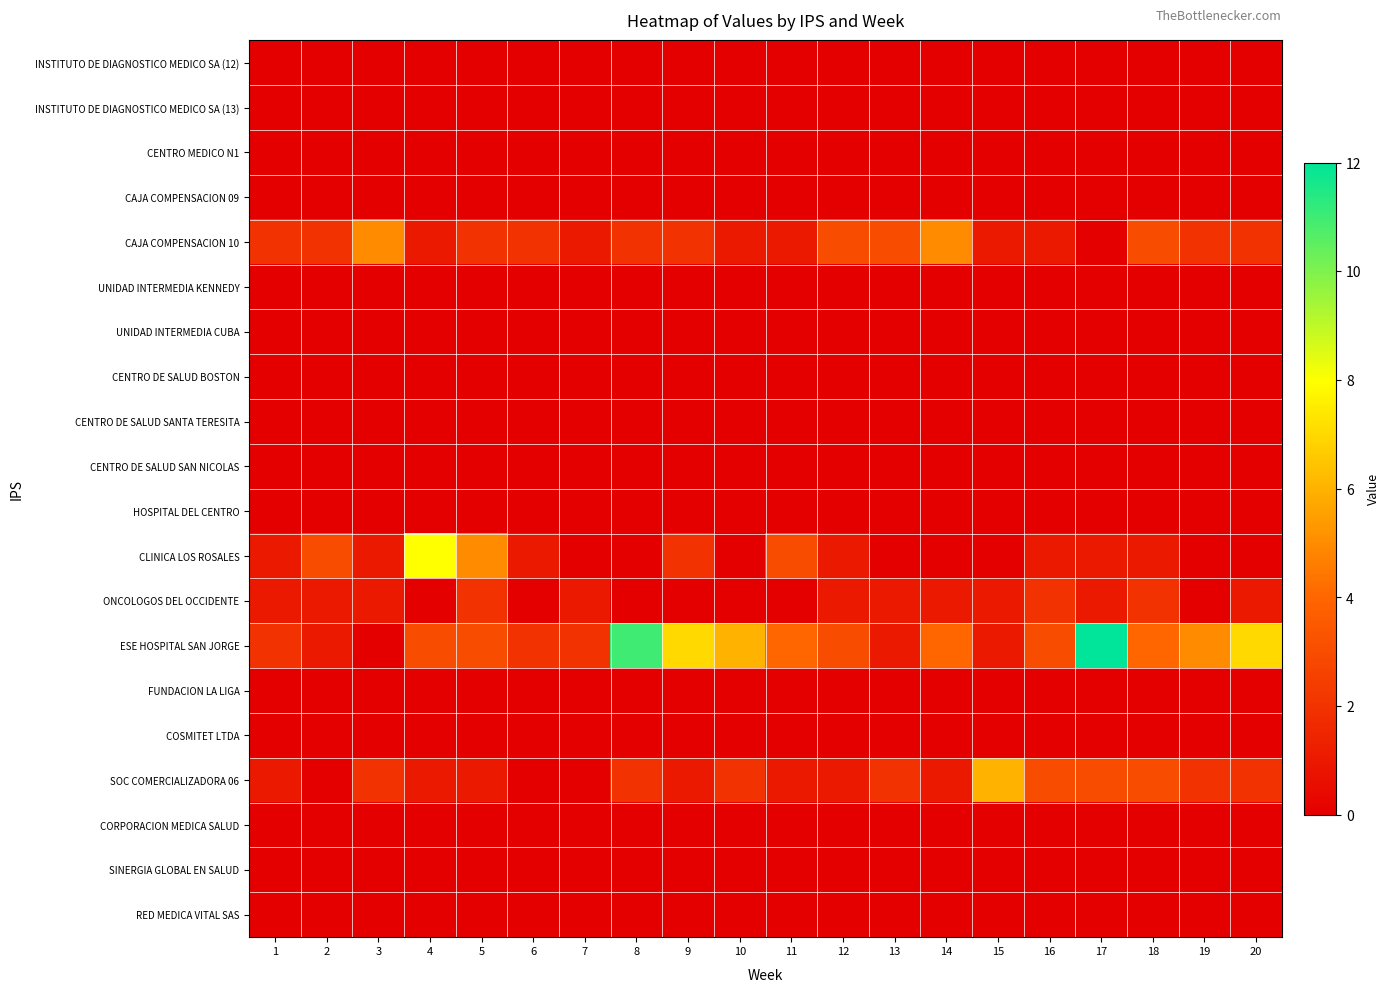

Reading left to right, what are all the values shown in this chart?

INSTITUTO DE DIAGNOSTICO MEDICO SA (12): 1=0	2=0	3=0	4=0	5=0	6=0	7=0	8=0	9=0	10=0	11=0	12=0	13=0	14=0	15=0	16=0	17=0	18=0	19=0	20=0
INSTITUTO DE DIAGNOSTICO MEDICO SA (13): 1=0	2=0	3=0	4=0	5=0	6=0	7=0	8=0	9=0	10=0	11=0	12=0	13=0	14=0	15=0	16=0	17=0	18=0	19=0	20=0
CENTRO MEDICO N1: 1=0	2=0	3=0	4=0	5=0	6=0	7=0	8=0	9=0	10=0	11=0	12=0	13=0	14=0	15=0	16=0	17=0	18=0	19=0	20=0
CAJA COMPENSACION 09: 1=0	2=0	3=0	4=0	5=0	6=0	7=0	8=0	9=0	10=0	11=0	12=0	13=0	14=0	15=0	16=0	17=0	18=0	19=0	20=0
CAJA COMPENSACION 10: 1=2	2=2	3=5	4=1	5=2	6=2	7=1	8=2	9=2	10=1	11=1	12=3	13=3	14=5	15=1	16=1	17=0	18=3	19=2	20=2
UNIDAD INTERMEDIA KENNEDY: 1=0	2=0	3=0	4=0	5=0	6=0	7=0	8=0	9=0	10=0	11=0	12=0	13=0	14=0	15=0	16=0	17=0	18=0	19=0	20=0
UNIDAD INTERMEDIA CUBA: 1=0	2=0	3=0	4=0	5=0	6=0	7=0	8=0	9=0	10=0	11=0	12=0	13=0	14=0	15=0	16=0	17=0	18=0	19=0	20=0
CENTRO DE SALUD BOSTON: 1=0	2=0	3=0	4=0	5=0	6=0	7=0	8=0	9=0	10=0	11=0	12=0	13=0	14=0	15=0	16=0	17=0	18=0	19=0	20=0
CENTRO DE SALUD SANTA TERESITA: 1=0	2=0	3=0	4=0	5=0	6=0	7=0	8=0	9=0	10=0	11=0	12=0	13=0	14=0	15=0	16=0	17=0	18=0	19=0	20=0
CENTRO DE SALUD SAN NICOLAS: 1=0	2=0	3=0	4=0	5=0	6=0	7=0	8=0	9=0	10=0	11=0	12=0	13=0	14=0	15=0	16=0	17=0	18=0	19=0	20=0
HOSPITAL DEL CENTRO: 1=0	2=0	3=0	4=0	5=0	6=0	7=0	8=0	9=0	10=0	11=0	12=0	13=0	14=0	15=0	16=0	17=0	18=0	19=0	20=0
CLINICA LOS ROSALES: 1=1	2=3	3=1	4=8	5=5	6=1	7=0	8=0	9=2	10=0	11=3	12=1	13=0	14=0	15=0	16=1	17=1	18=1	19=0	20=0
ONCOLOGOS DEL OCCIDENTE: 1=1	2=1	3=1	4=0	5=2	6=0	7=1	8=0	9=0	10=0	11=0	12=1	13=1	14=1	15=1	16=2	17=1	18=2	19=0	20=1
ESE HOSPITAL SAN JORGE: 1=2	2=1	3=0	4=3	5=3	6=2	7=2	8=11	9=7	10=6	11=4	12=3	13=1	14=4	15=1	16=3	17=12	18=4	19=5	20=7
FUNDACION LA LIGA: 1=0	2=0	3=0	4=0	5=0	6=0	7=0	8=0	9=0	10=0	11=0	12=0	13=0	14=0	15=0	16=0	17=0	18=0	19=0	20=0
COSMITET LTDA: 1=0	2=0	3=0	4=0	5=0	6=0	7=0	8=0	9=0	10=0	11=0	12=0	13=0	14=0	15=0	16=0	17=0	18=0	19=0	20=0
SOC COMERCIALIZADORA 06: 1=1	2=0	3=2	4=1	5=1	6=0	7=0	8=2	9=1	10=2	11=1	12=1	13=2	14=1	15=6	16=3	17=3	18=3	19=2	20=2
CORPORACION MEDICA SALUD: 1=0	2=0	3=0	4=0	5=0	6=0	7=0	8=0	9=0	10=0	11=0	12=0	13=0	14=0	15=0	16=0	17=0	18=0	19=0	20=0
SINERGIA GLOBAL EN SALUD: 1=0	2=0	3=0	4=0	5=0	6=0	7=0	8=0	9=0	10=0	11=0	12=0	13=0	14=0	15=0	16=0	17=0	18=0	19=0	20=0
RED MEDICA VITAL SAS: 1=0	2=0	3=0	4=0	5=0	6=0	7=0	8=0	9=0	10=0	11=0	12=0	13=0	14=0	15=0	16=0	17=0	18=0	19=0	20=0